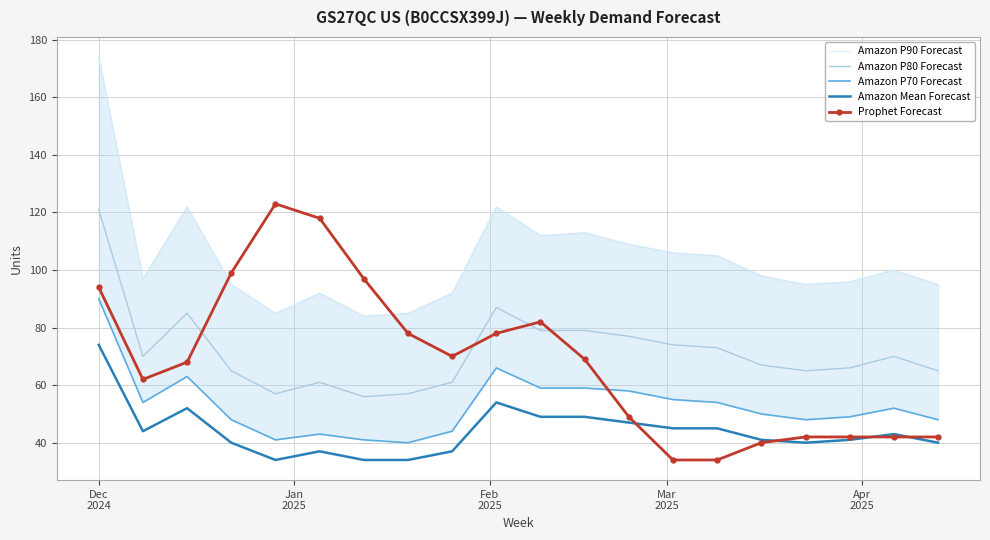

What is the highest value of the Amazon Mean Forecast series?

74